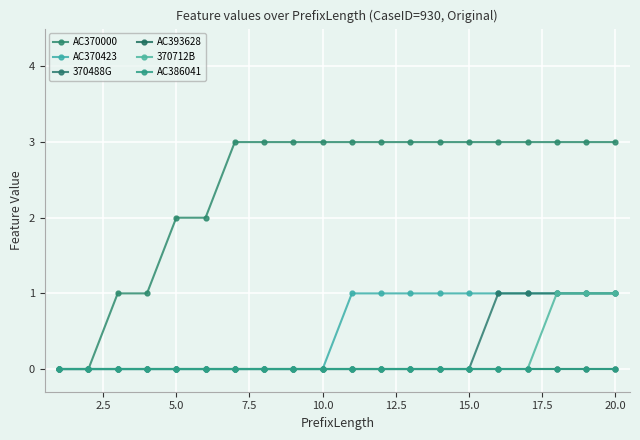

How many lines are shown in the chart?

6